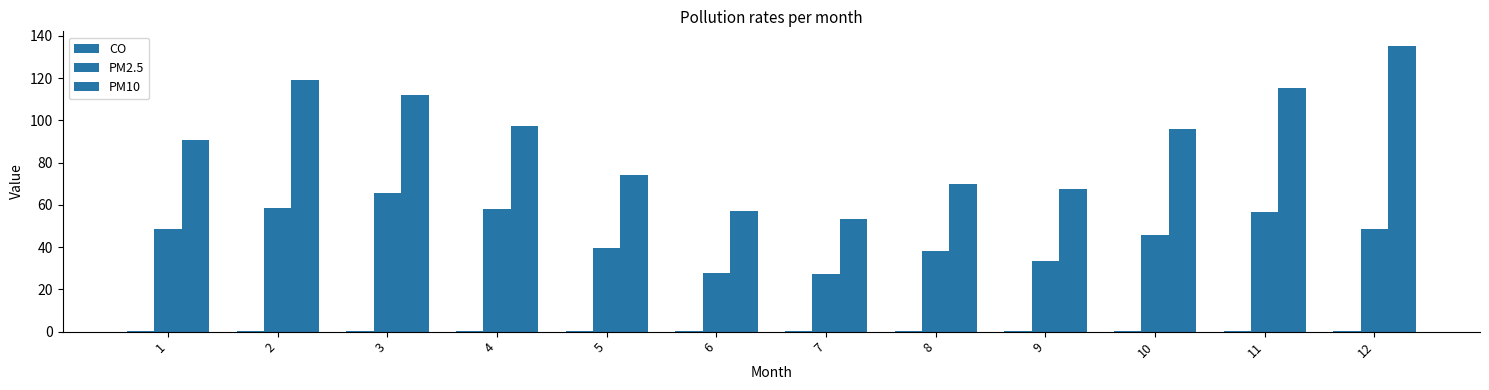

Reading left to right, what are all the values shown in this chart?

CO: 1=0.5	2=0.5	3=0.5	4=0.5	5=0.4	6=0.3	7=0.2	8=0.3	9=0.3	10=0.4	11=0.4	12=0.4
PM2.5: 1=48.5	2=58.8	3=65.4	4=58.1	5=39.7	6=27.5	7=27.5	8=38.0	9=33.4	10=45.6	11=56.7	12=48.7
PM10: 1=90.5	2=119.1	3=111.9	4=97.3	5=74.3	6=56.9	7=53.5	8=69.7	9=67.3	10=96.1	11=115.2	12=135.4